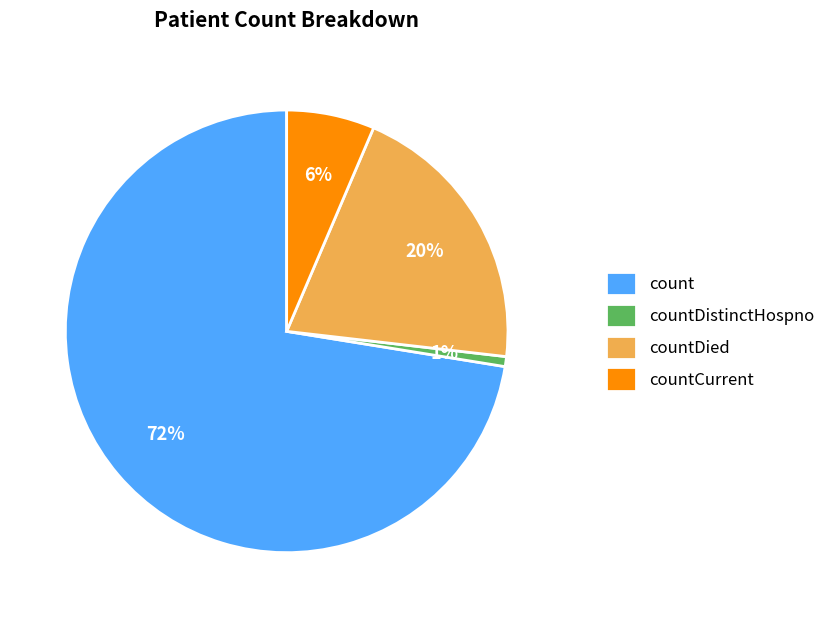

How many slices are in this pie chart?

4